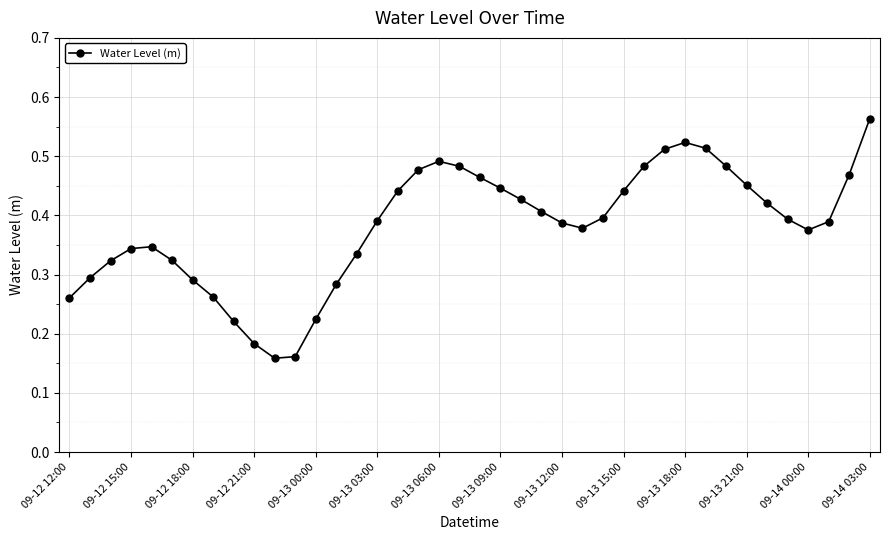

What is the sum of all values?

15.2